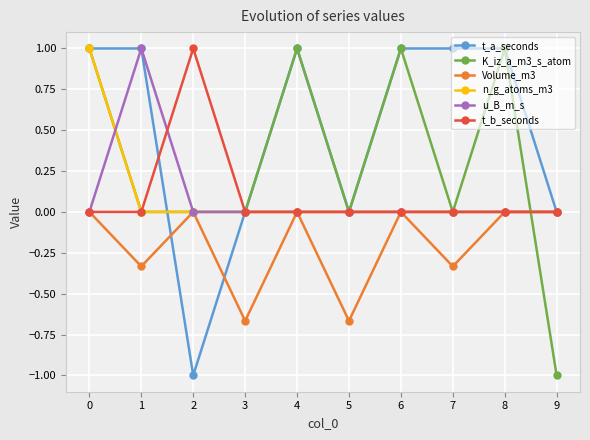

What is the maximum value shown in the chart?

1.0